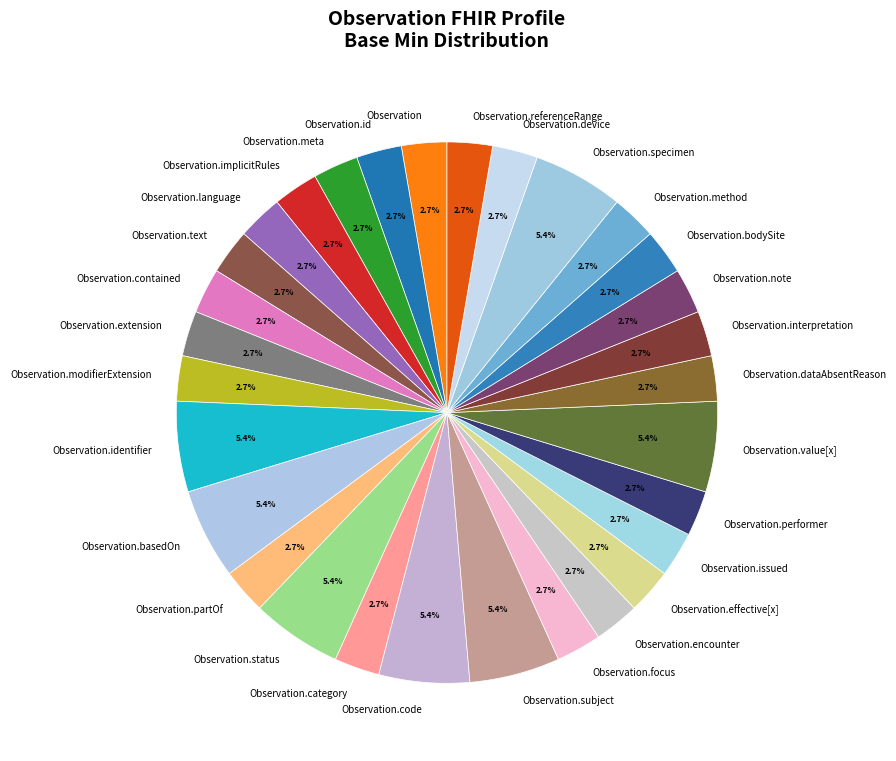

What percentage do Observation.performer and Observation.status together represent?

8.1%